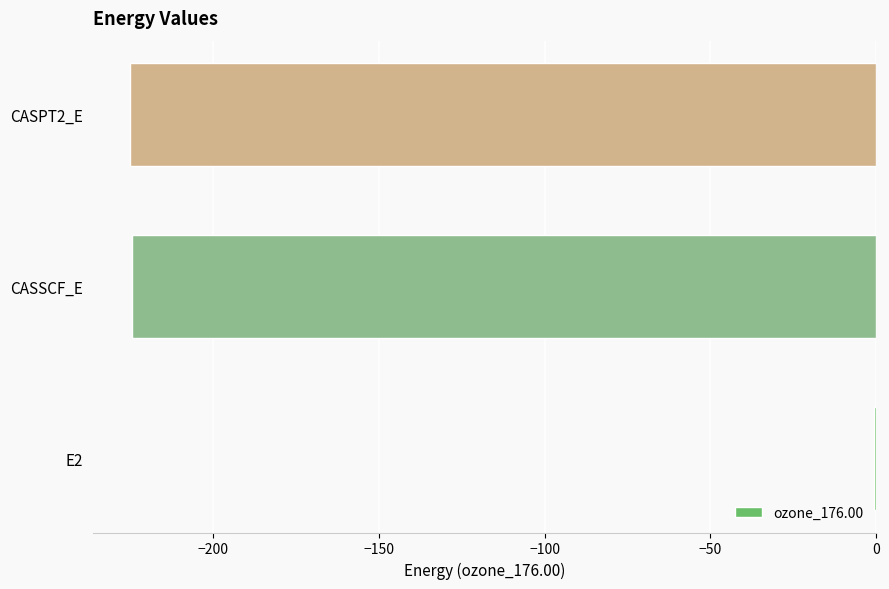

Read the value at CASSCF_E.

-224.5